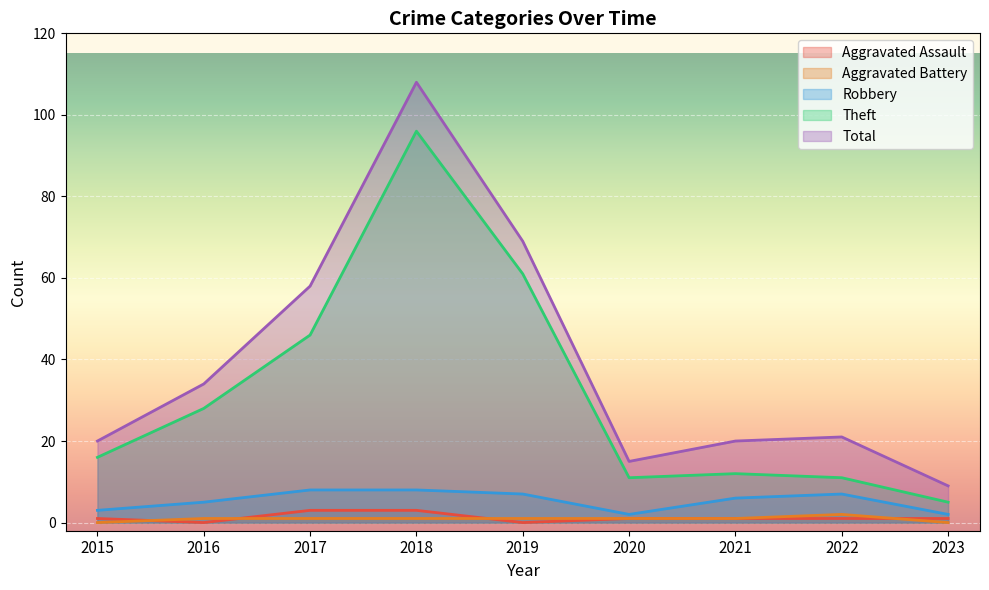

True or false: Theft and Aggravated Assault cross at least once.

False